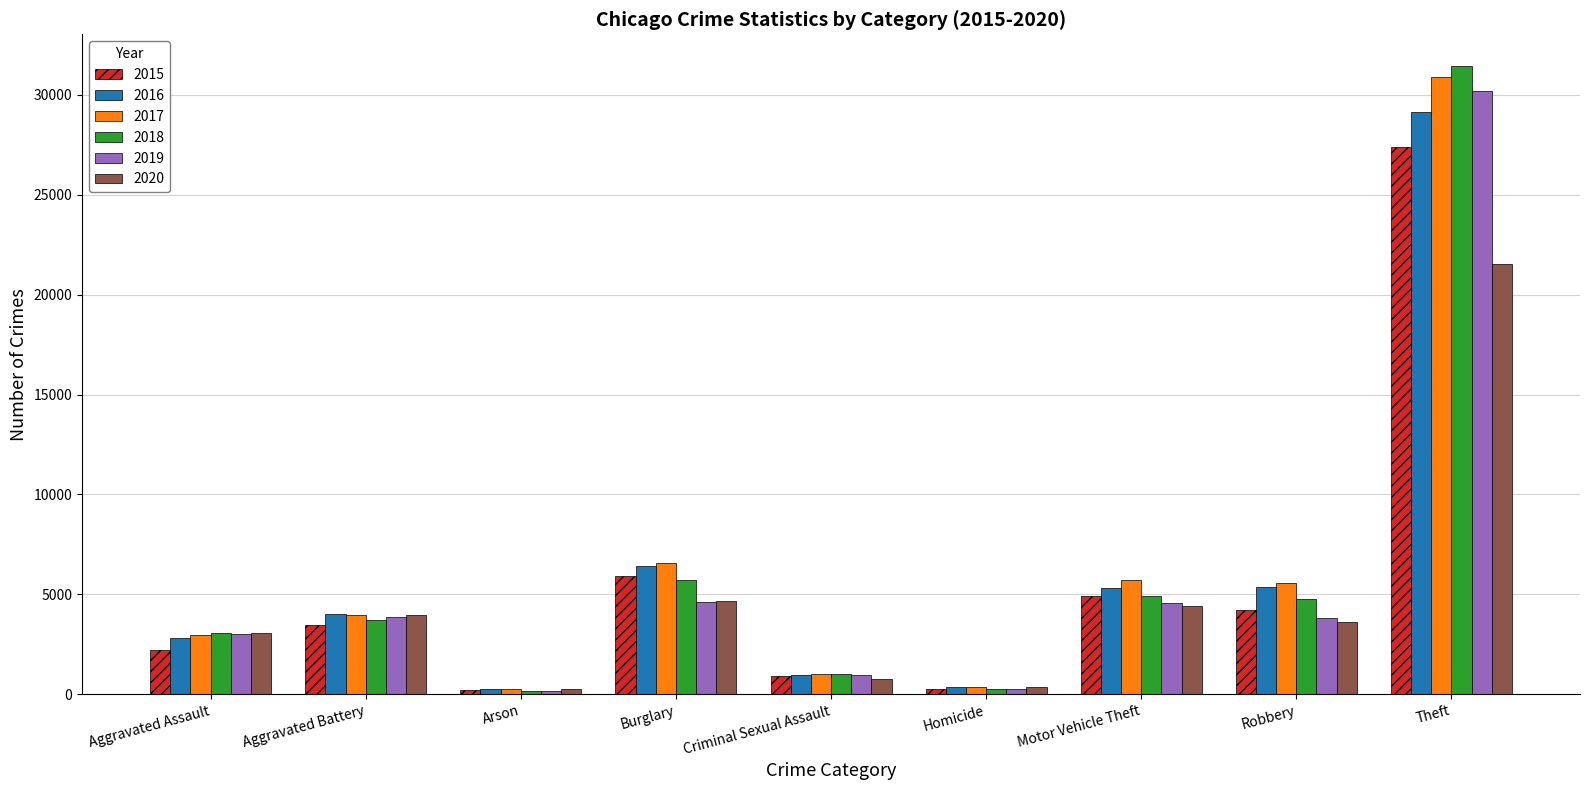

Is it true that 2018 equals 2249 at Aggravated Battery?

False